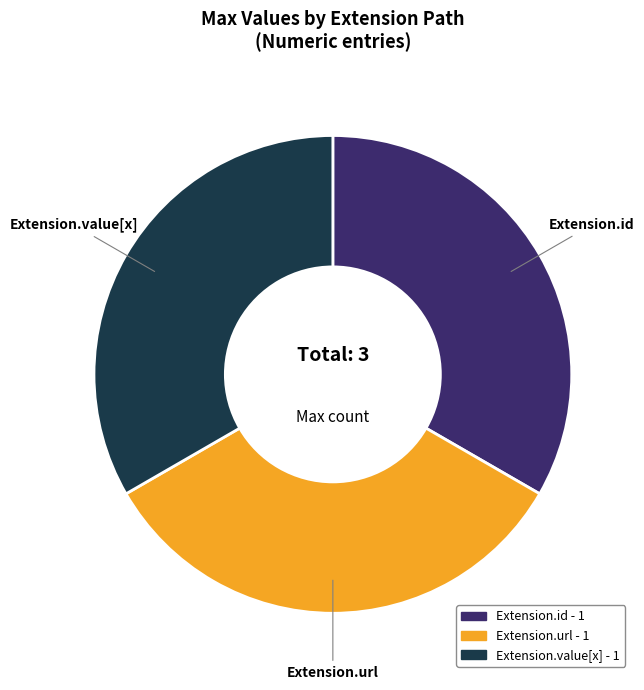

Is there a majority slice in this chart?

No